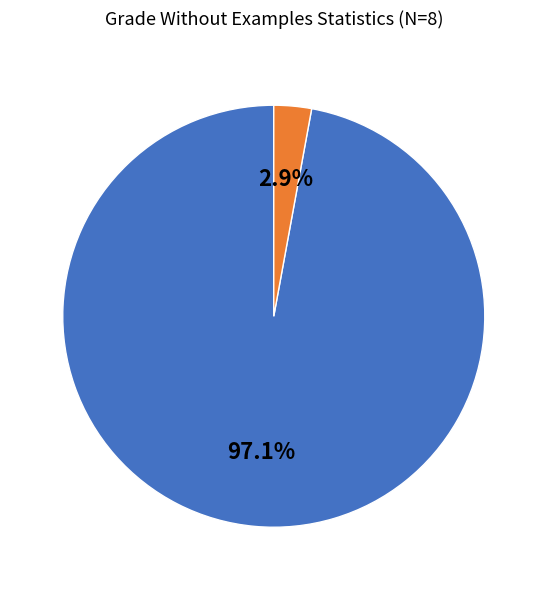

Is there a majority slice in this chart?

Yes